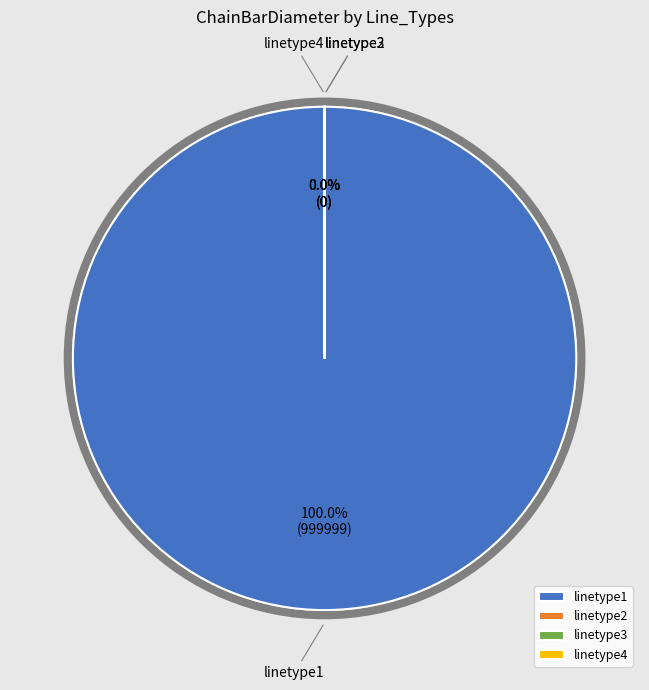

The linetype4 slice represents 9% of the pie. True or false?

False